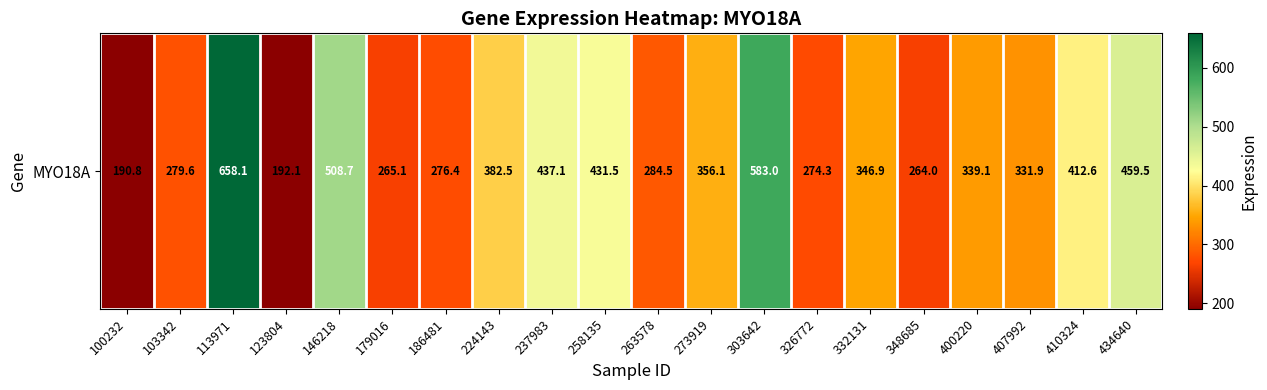

What is the greatest value displayed?

658.1